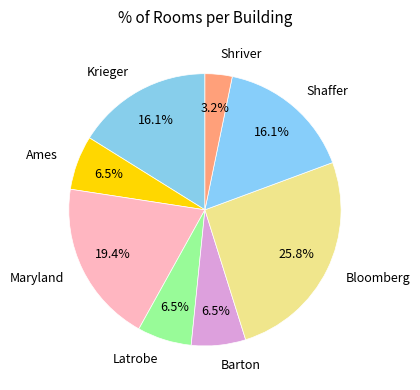

What is the total percentage of Bloomberg and Barton?

32.3%